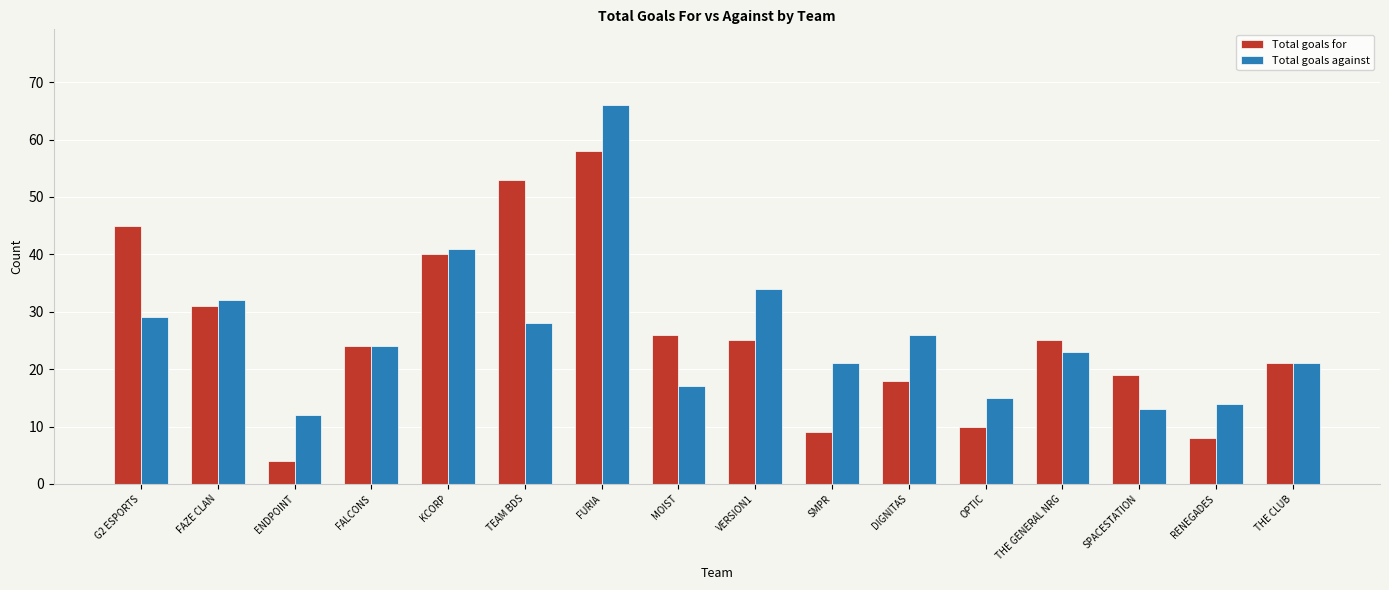

Are the bars grouped side by side (vs. stacked)?

Yes